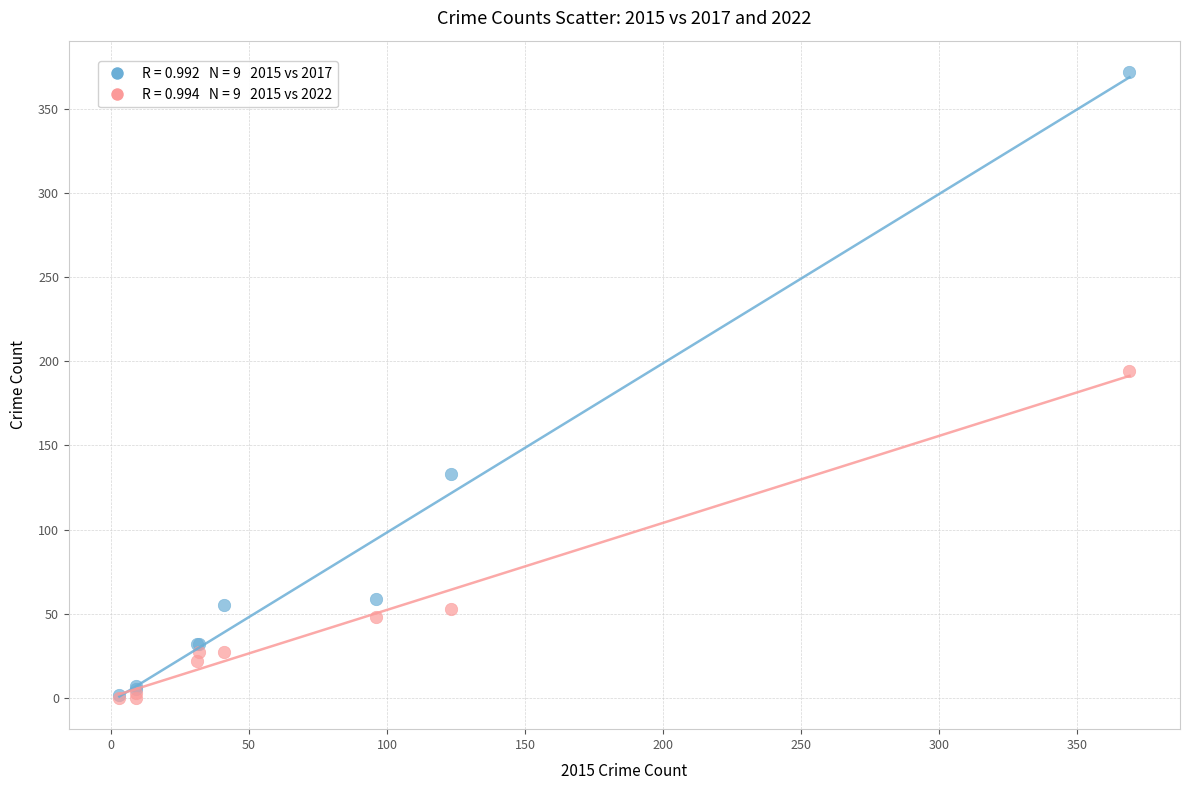

Across all series, what Y value is closest to 186?

194